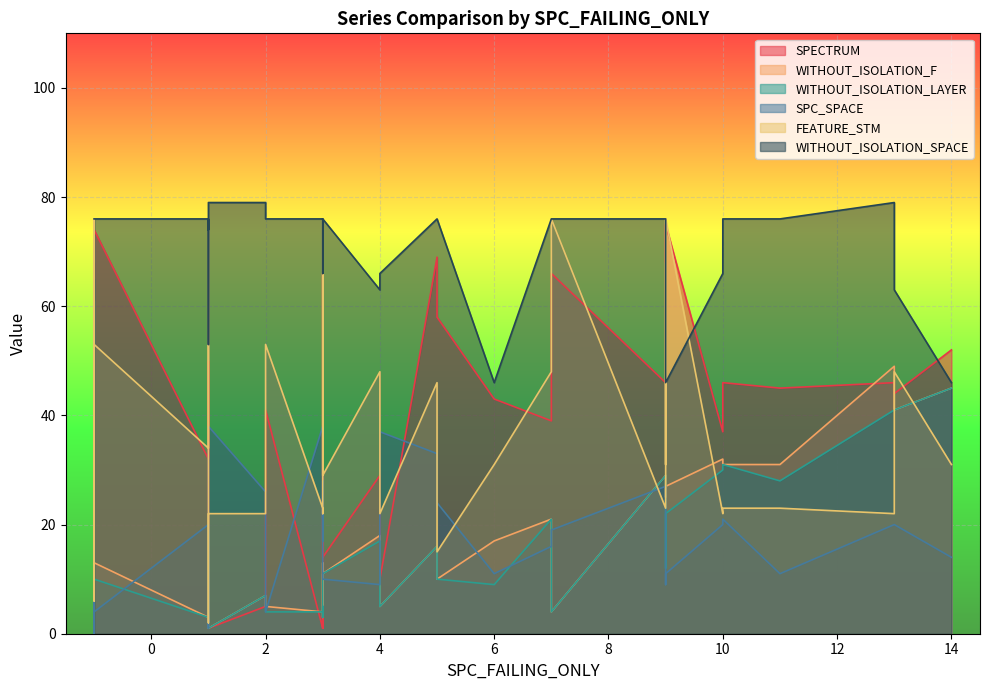

At which category does SPC_SPACE reach its first local valley?

2